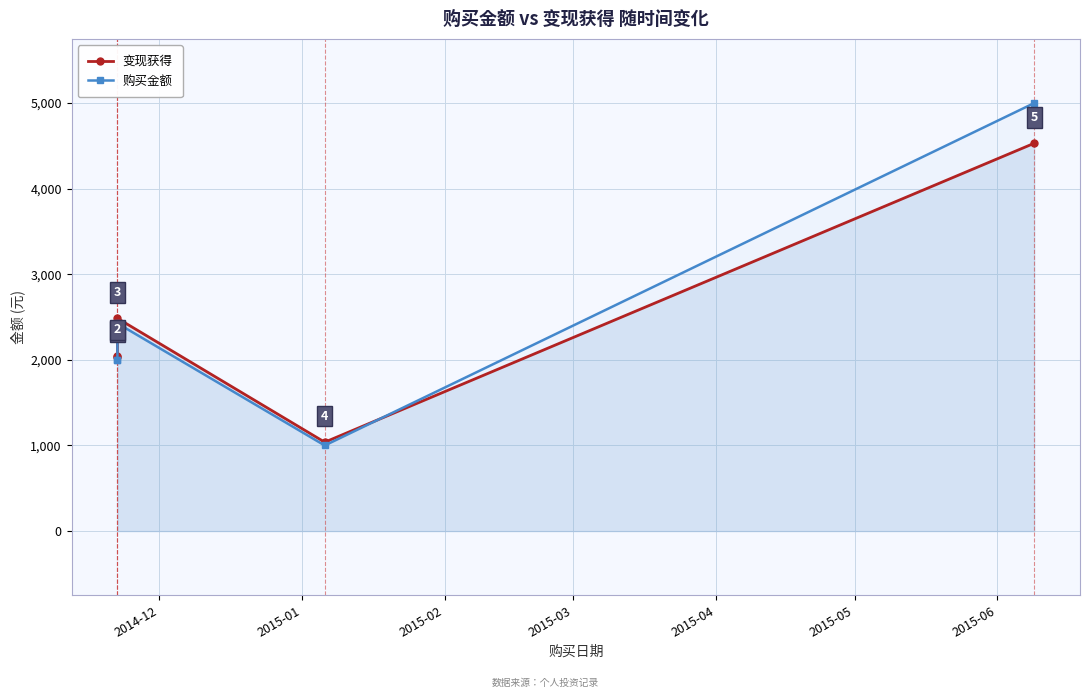

What is the average value of the 变现获得 series?

2426.8